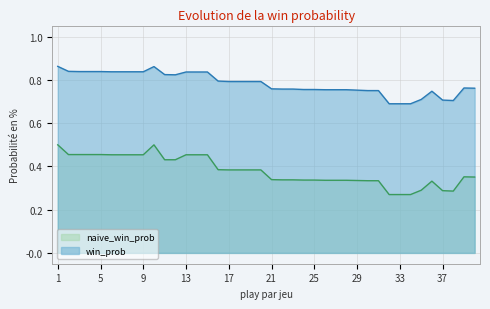

What is the maximum value shown in the chart?

0.9